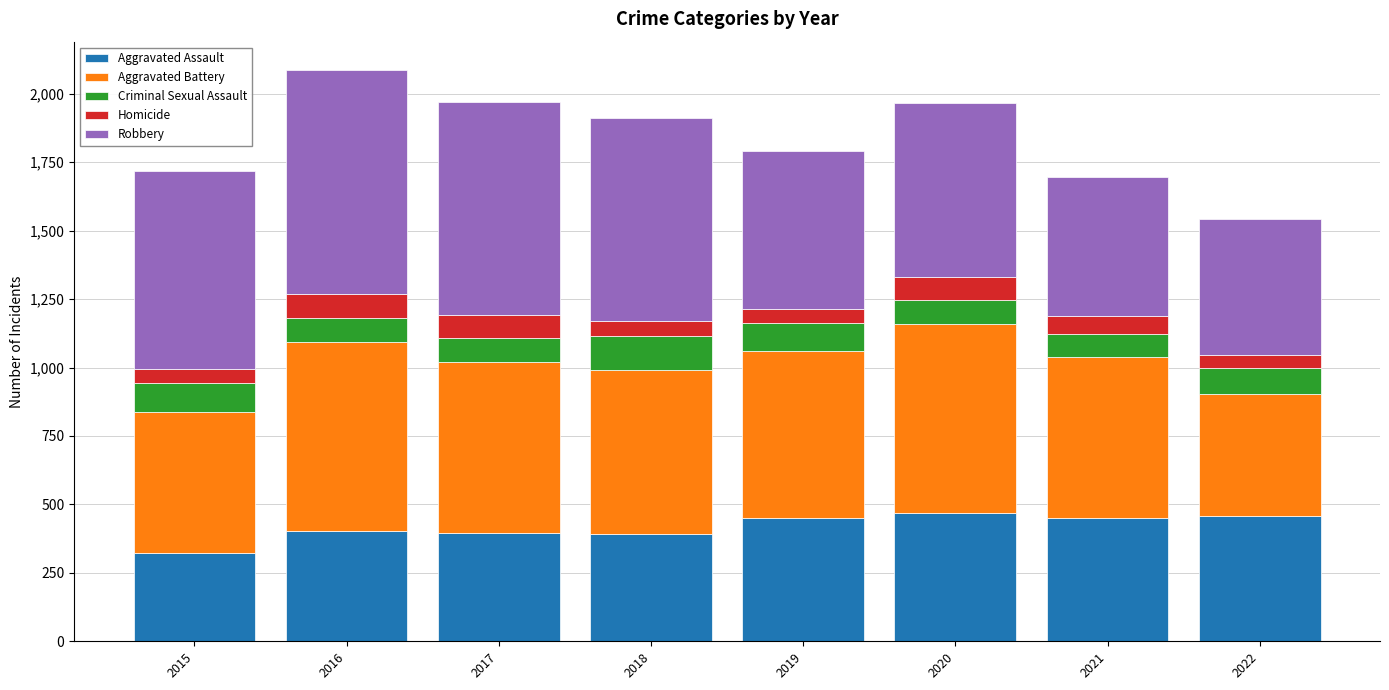

The Aggravated Assault series shows 402 at 2016. True or false?

True